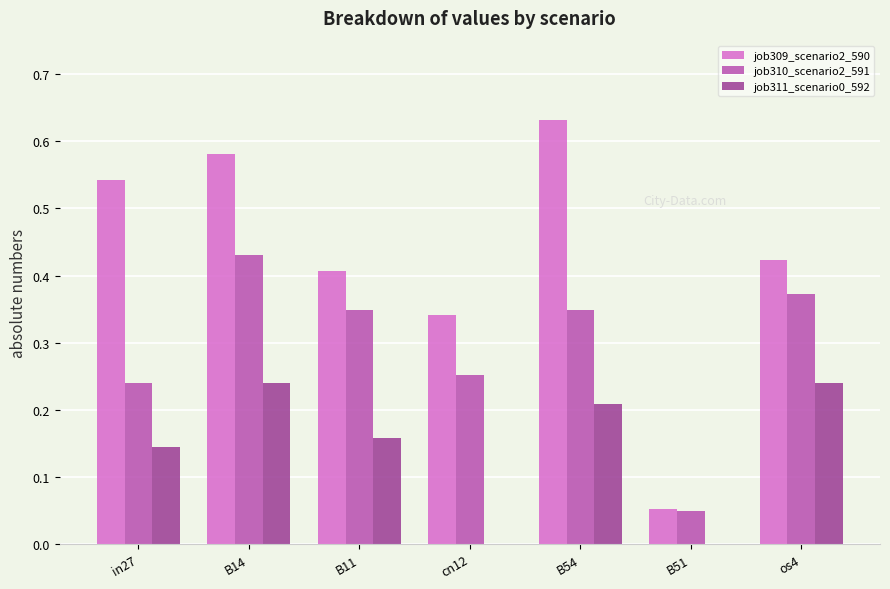

True or false: job310_scenario2_591 has a value of 0.5 at B54.

False